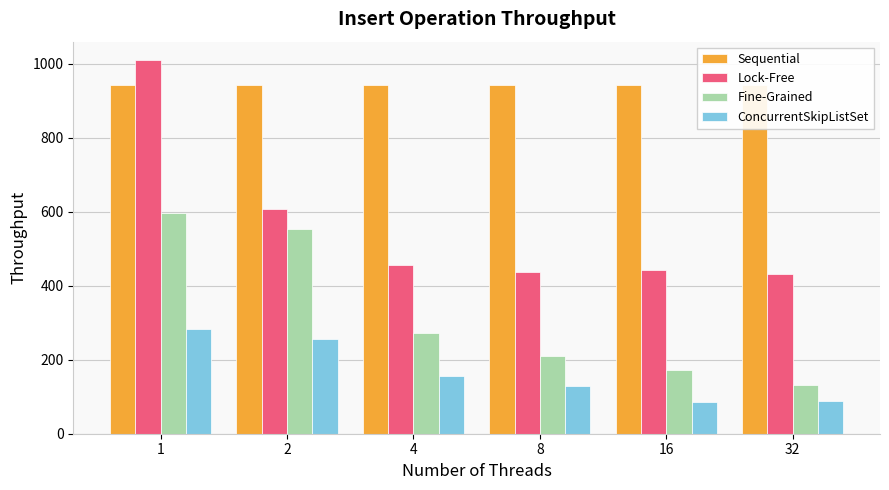

Which series has the widest spread of values?

Lock-Free